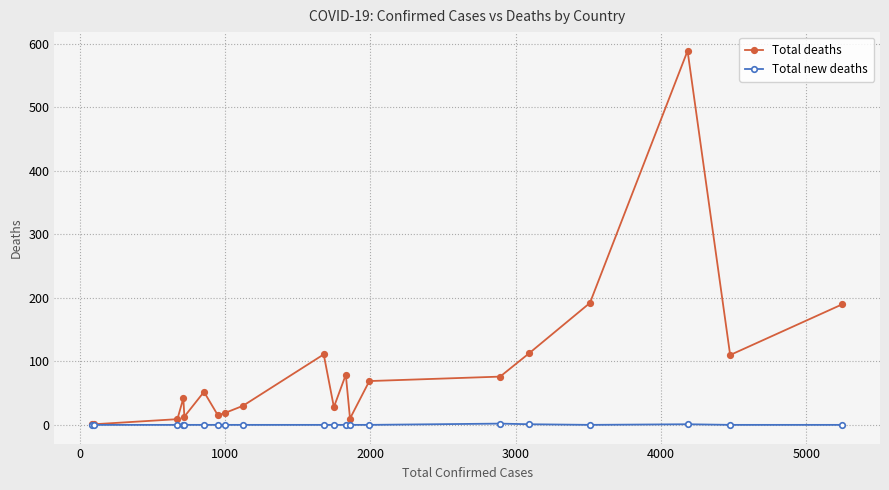

Which series has the largest total across all categories?

Total deaths